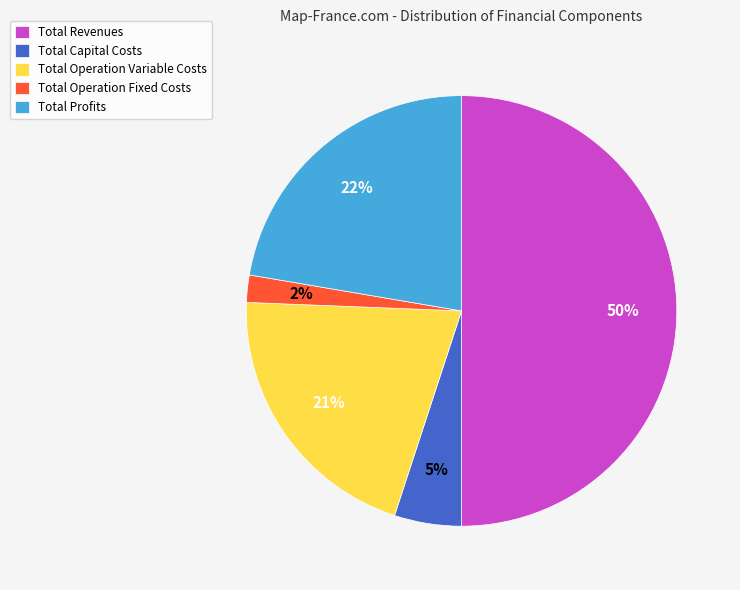

What percentage is the Total Capital Costs slice, to the nearest percent?

5%